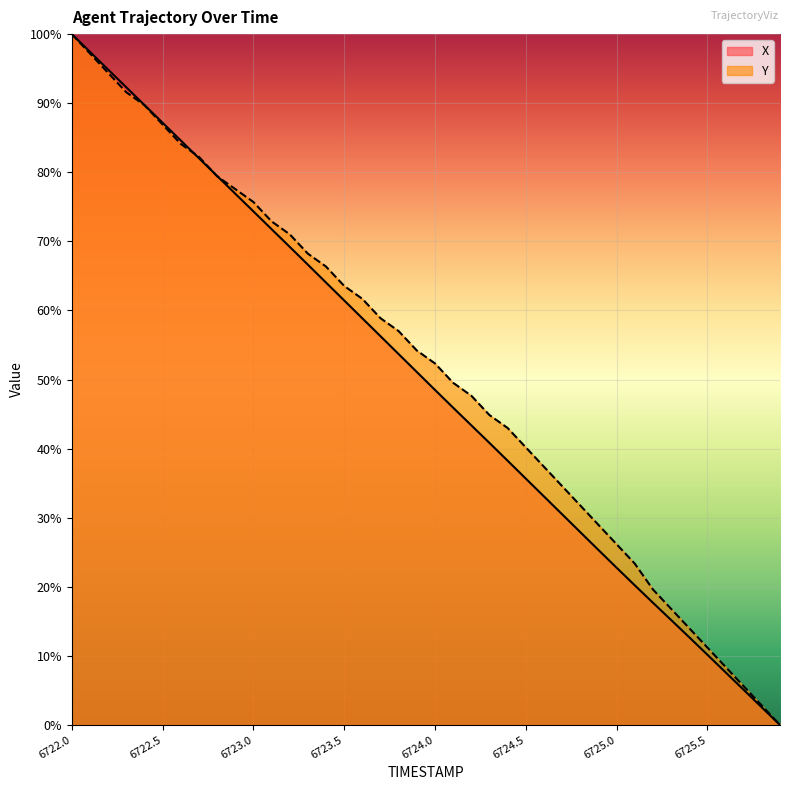

What is the total value across all series at 6724.9?

54.3